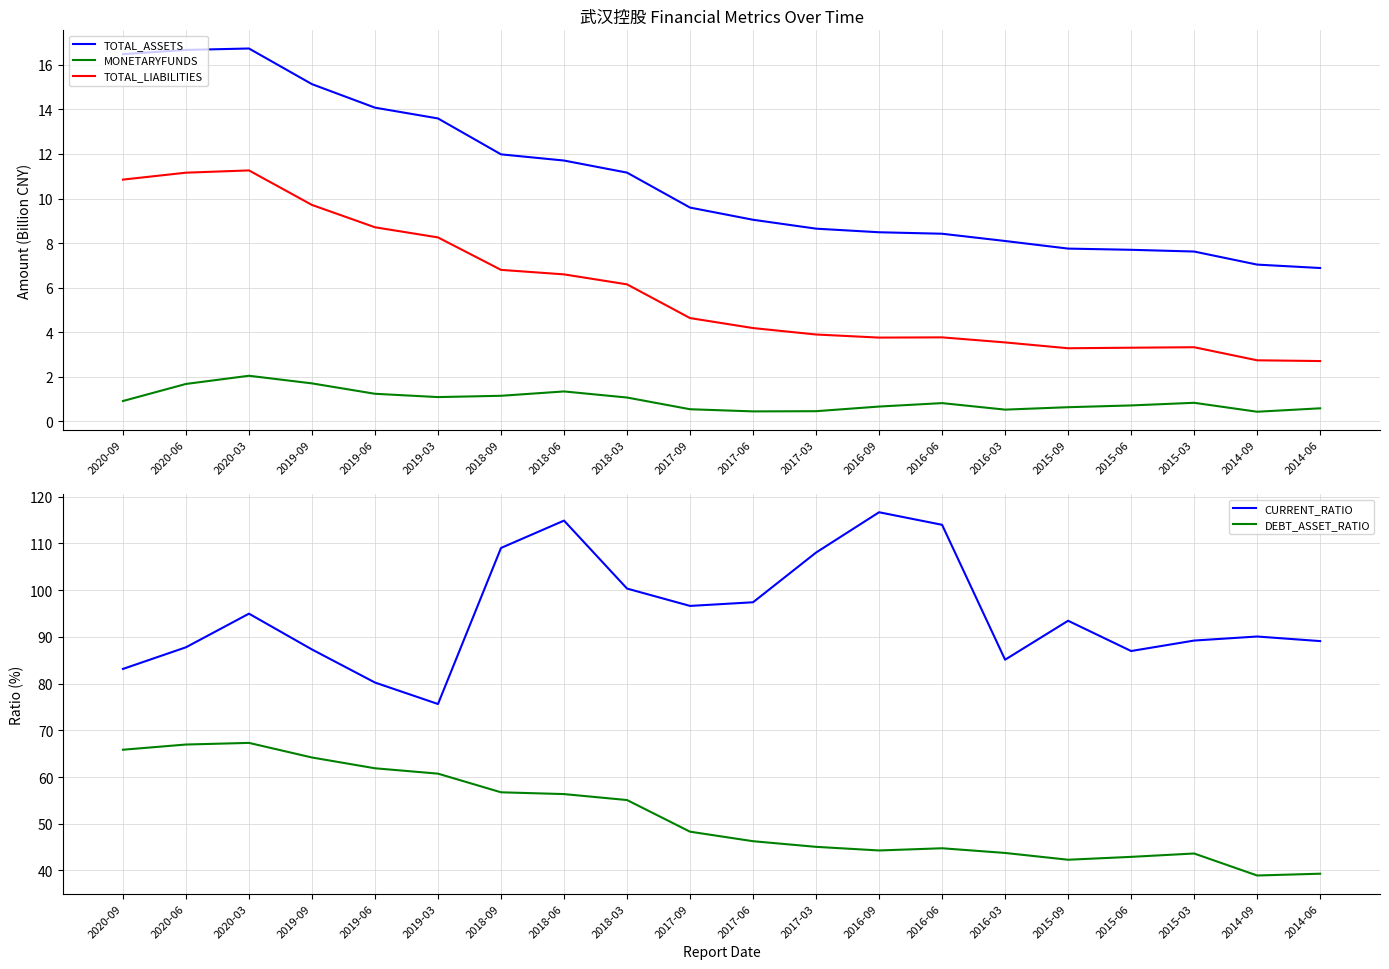

Rank the categories by DEBT_ASSET_RATIO value from lowest to highest.

2014-09, 2014-06, 2015-09, 2015-06, 2015-03, 2016-03, 2016-09, 2016-06, 2017-03, 2017-06, 2017-09, 2018-03, 2018-06, 2018-09, 2019-03, 2019-06, 2019-09, 2020-09, 2020-06, 2020-03